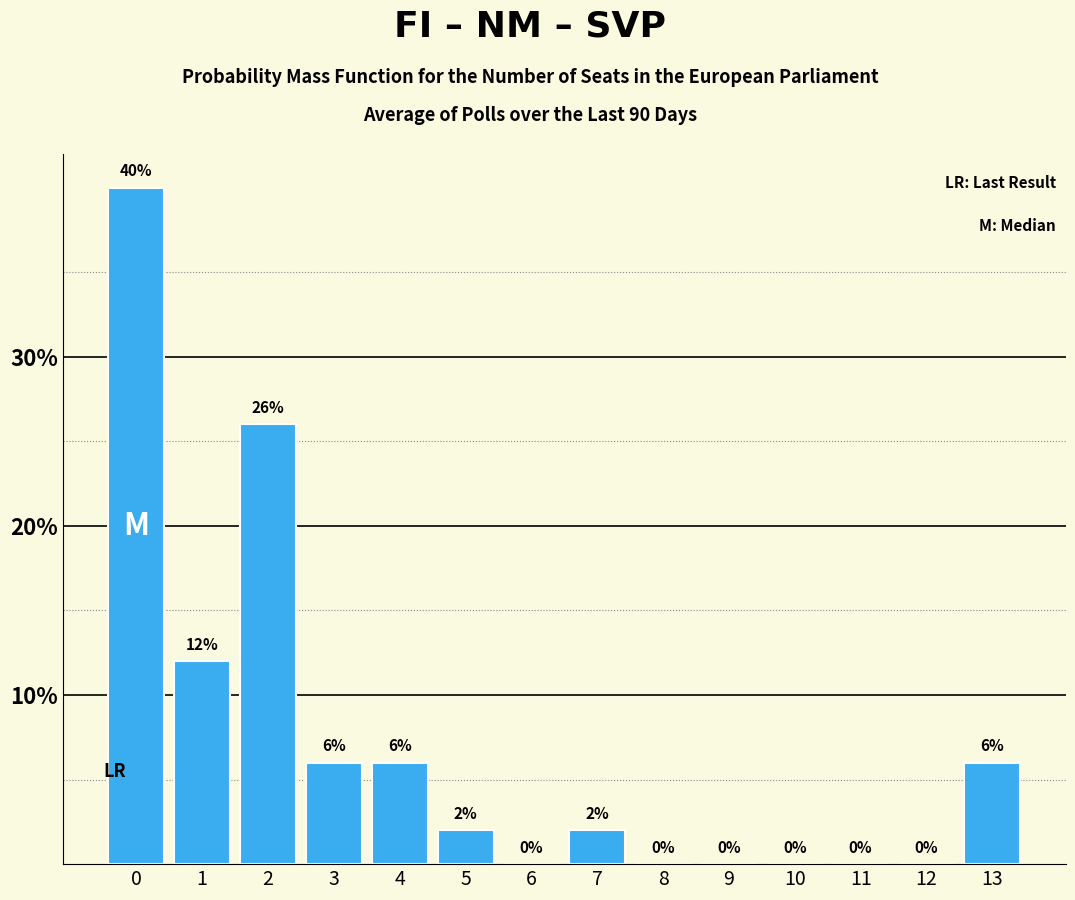

Reading right to left, what are all the values shown in this chart?

13=6	12=0	11=0	10=0	9=0	8=0	7=2	6=0	5=2	4=6	3=6	2=26	1=12	0=40